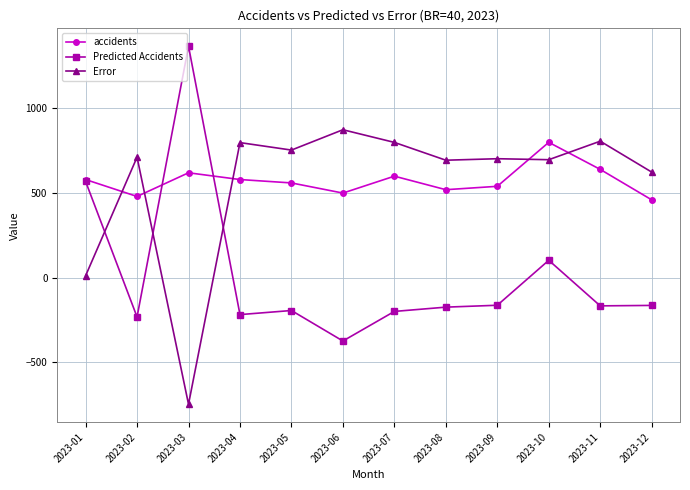

At 2023-06, list the series in order from smallest to largest.

Predicted Accidents, accidents, Error